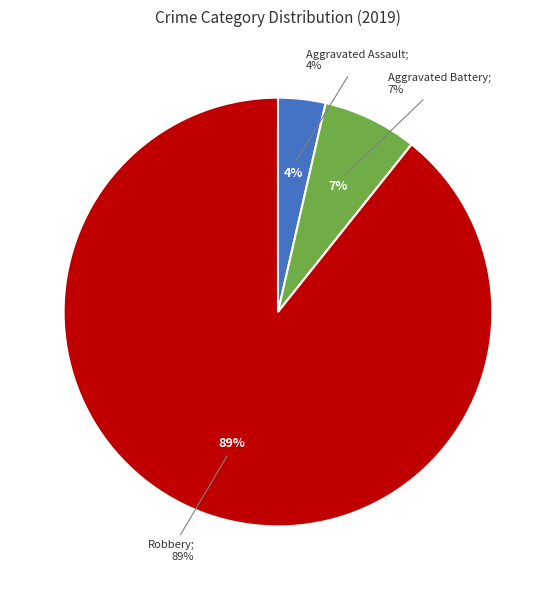

Does Aggravated Assault represent more than half of the total?

No